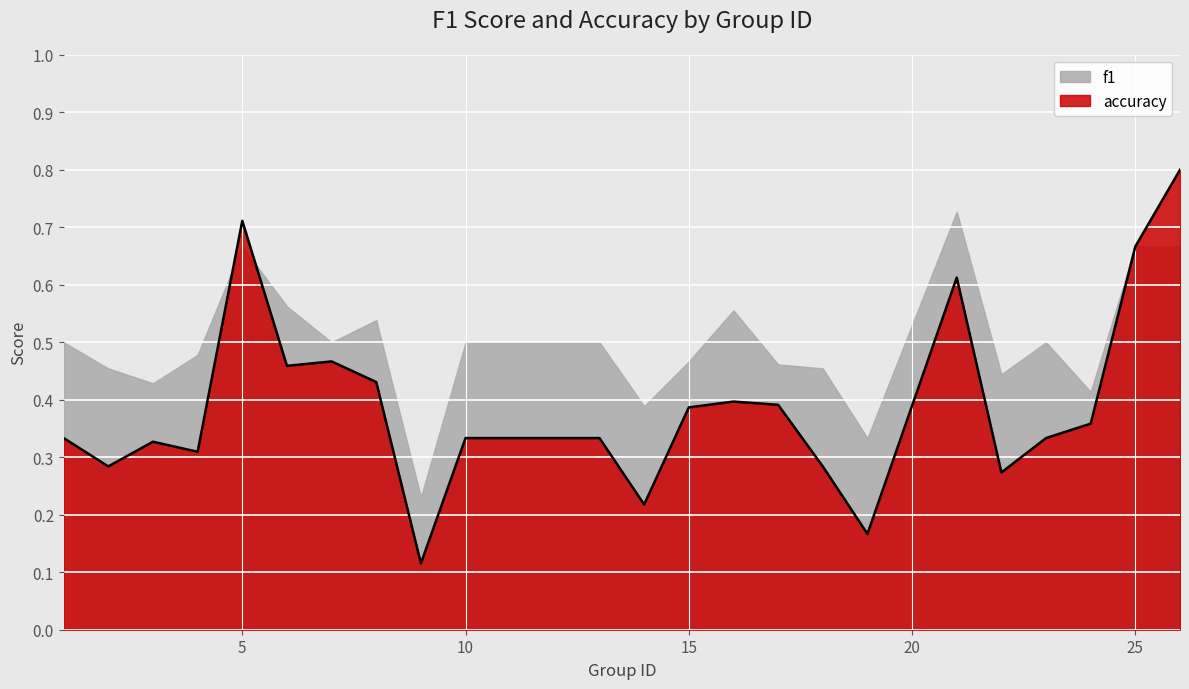

List the series in order of their overall mean, lowest first.

f1, accuracy